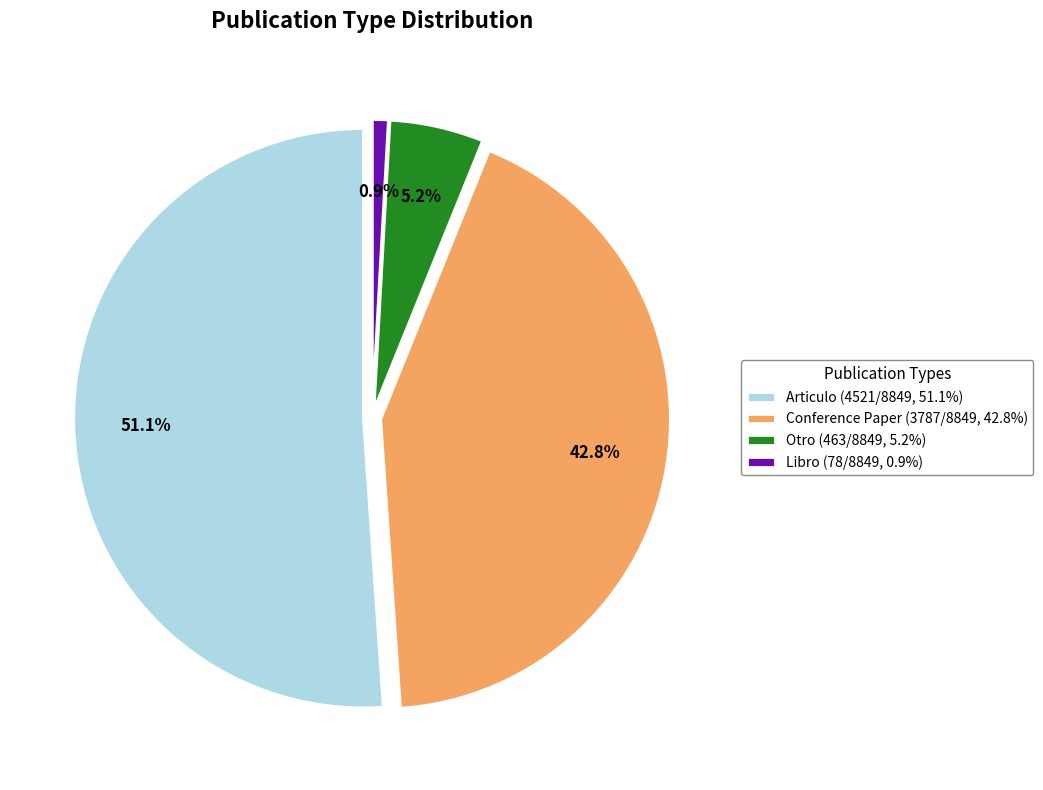

Is Articulo the majority of the pie?

Yes